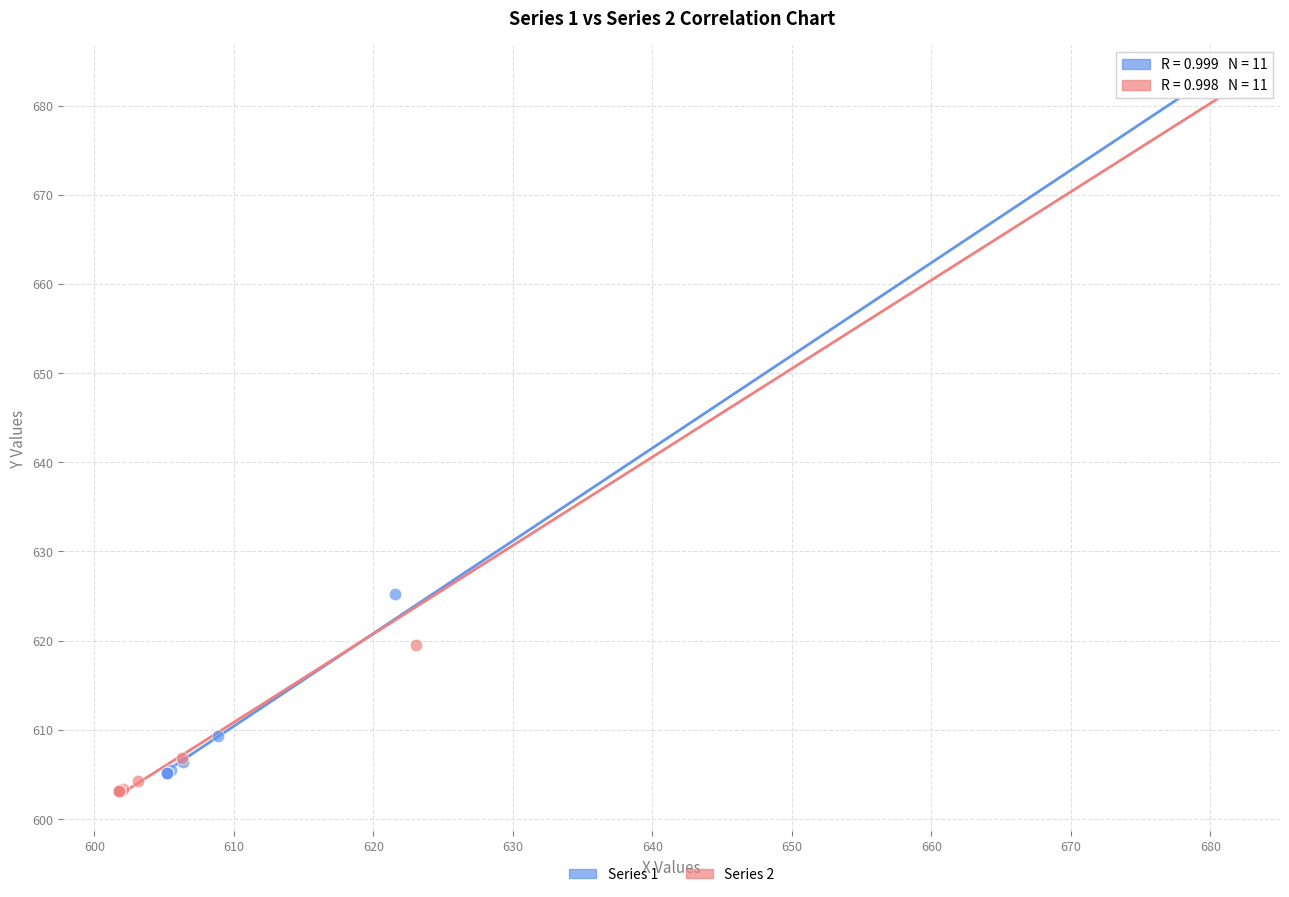

Which series contains the lowest Y value?

Series 2